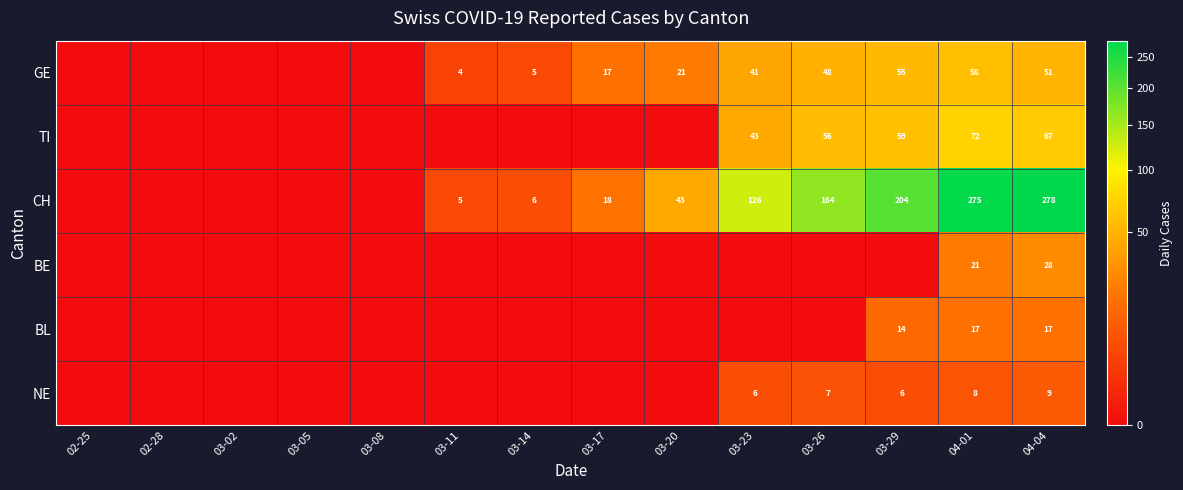

The value of GE at 04-01 is 58. True or false?

True